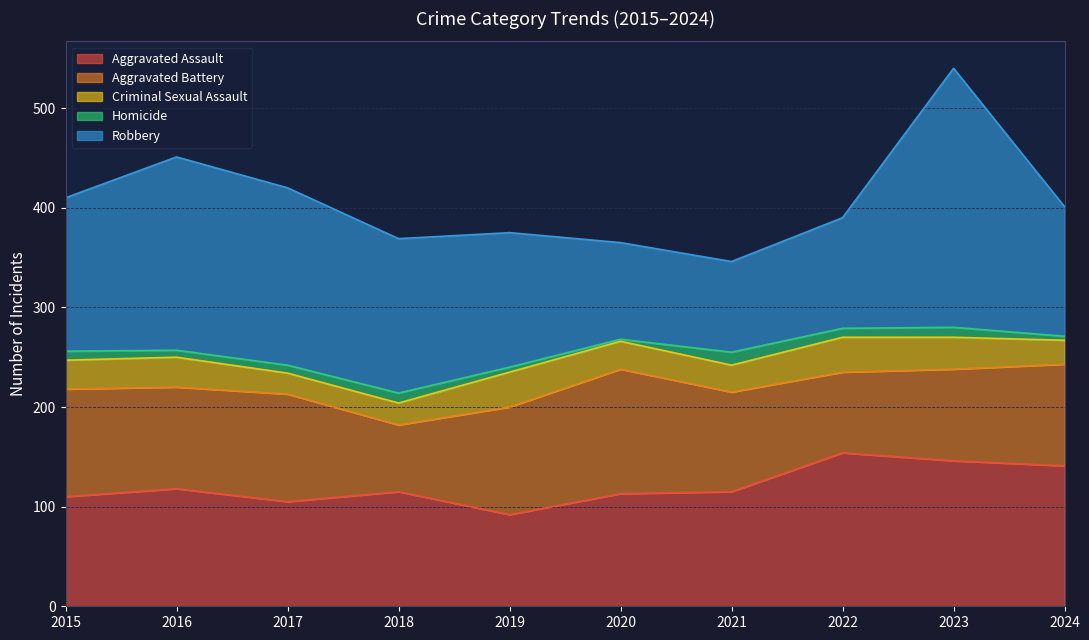

What is the difference between the Criminal Sexual Assault values at 2017 and 2021?

6